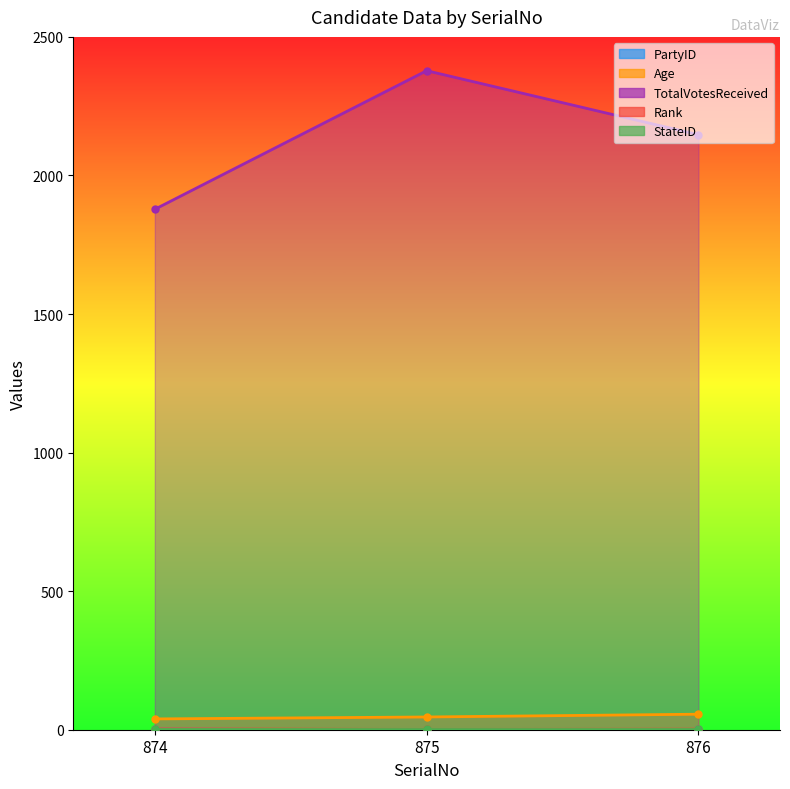

Does the chart display data point markers on the line(s)?

Yes